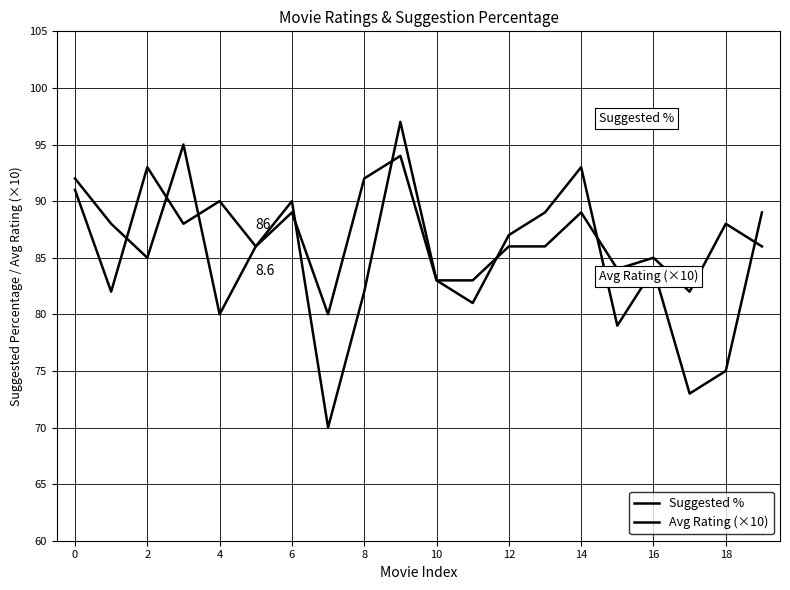

Count the number of categories in the chart.

20